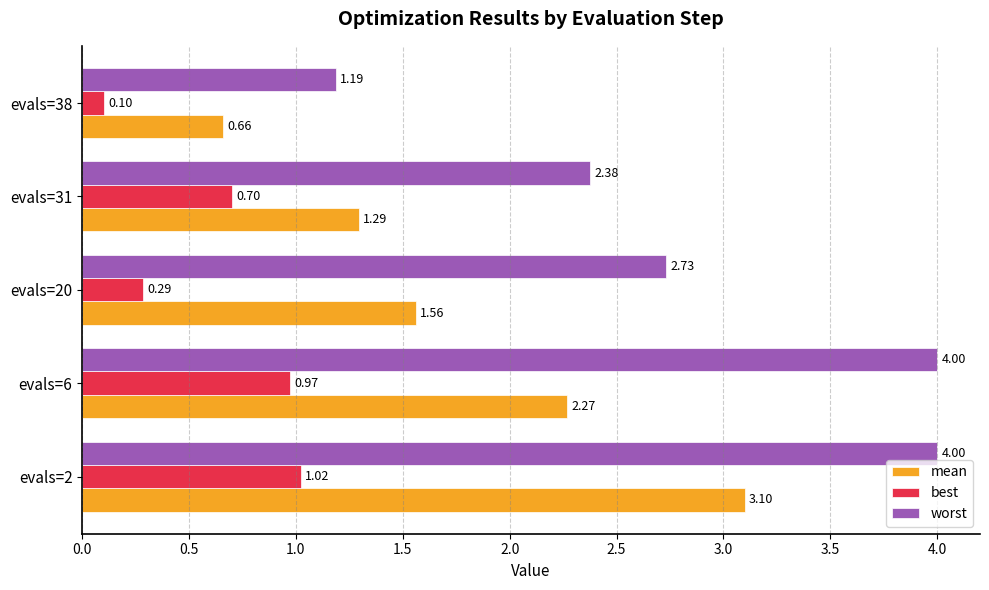

What is the difference between the maximum and minimum values in the worst series?

2.8